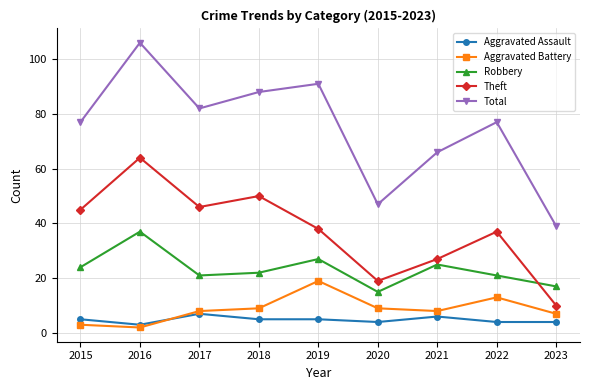

What is the minimum value shown in the chart?

2